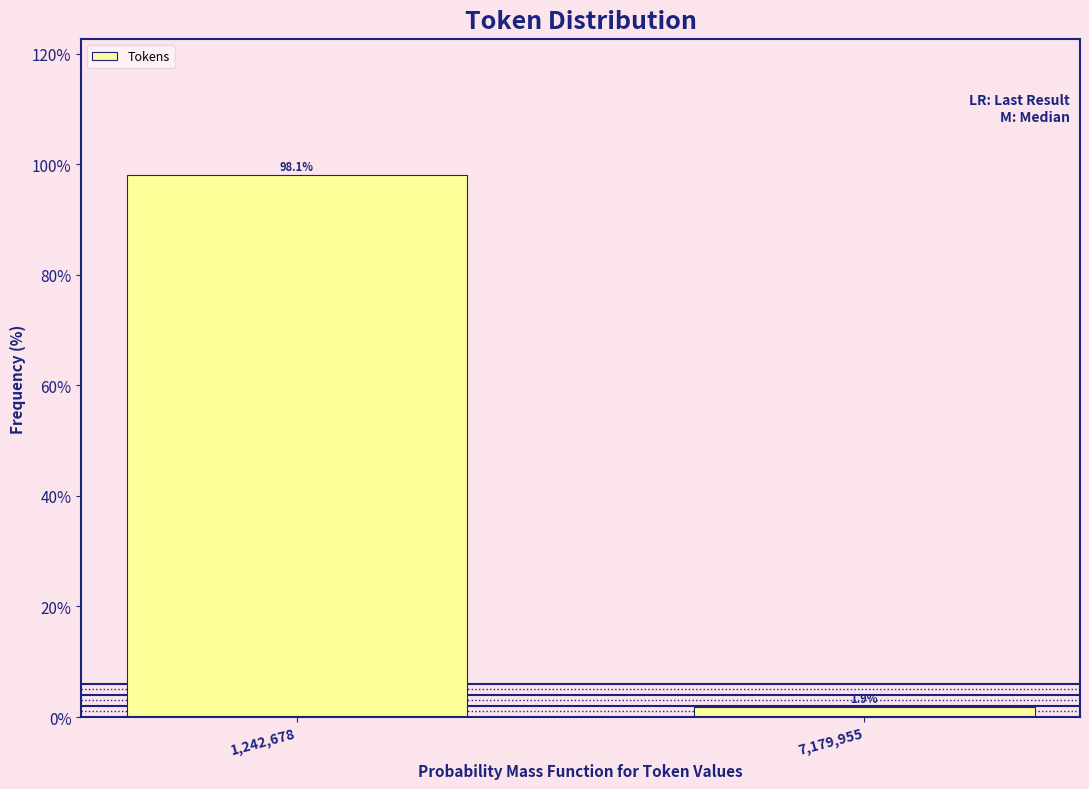

Reading left to right, extract all data points from this chart.

1,242,678=98.1	7,179,955=1.9